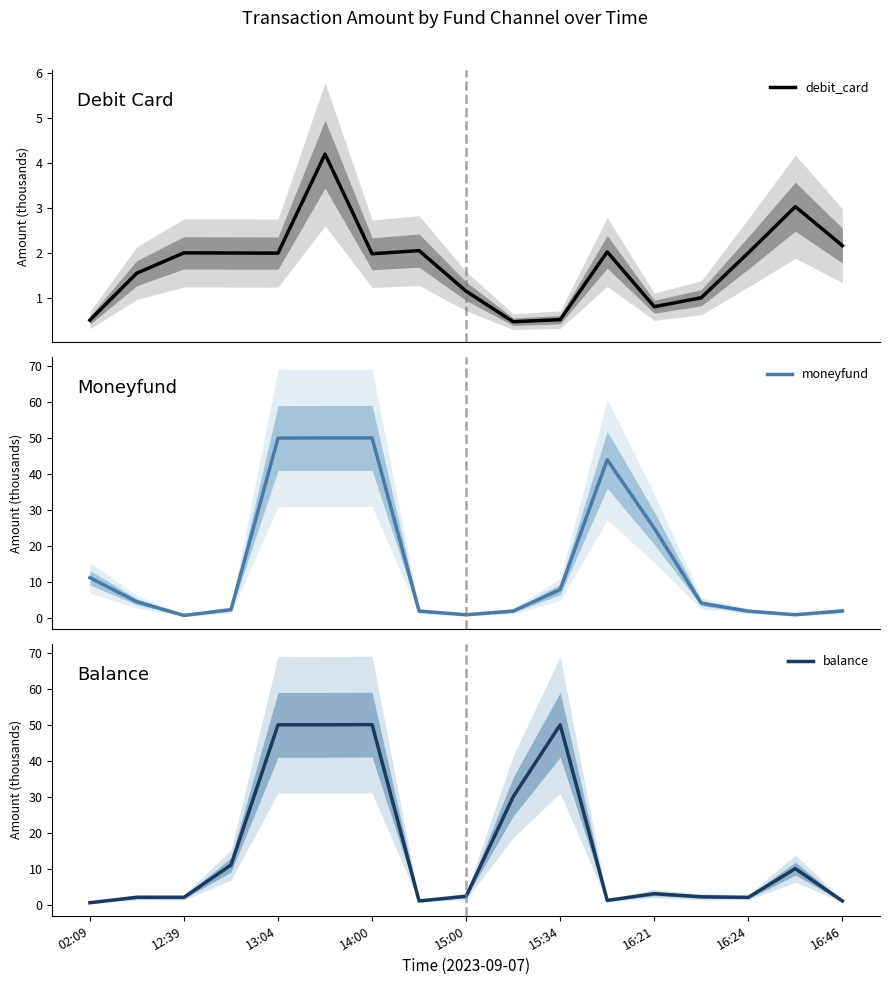

What is the average value of the moneyfund series?

15.3